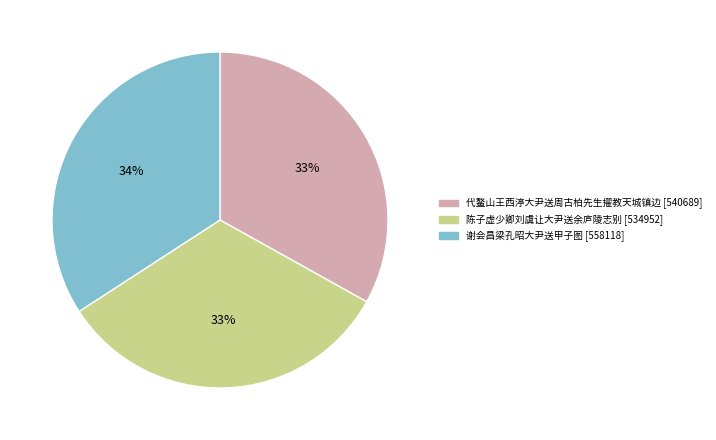

What is the ratio of the value at 代鳌山王西渟大尹送周古柏先生擢教天城镇边 to the value at 陈子虚少卿刘虞让大尹送余庐陵志别?

1.0